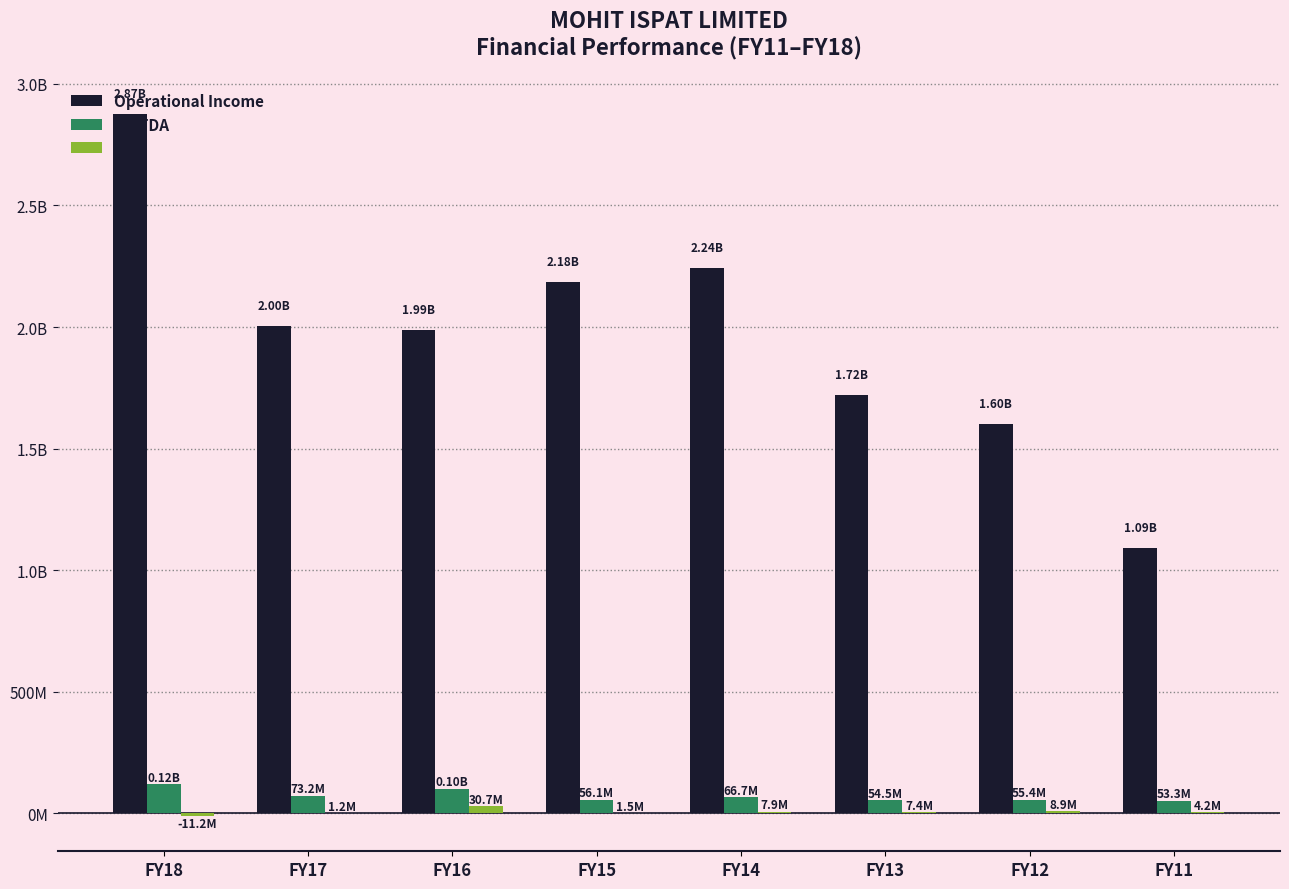

Rank the series by their maximum value, from lowest to highest.

PAT, EBITDA, Operational Income